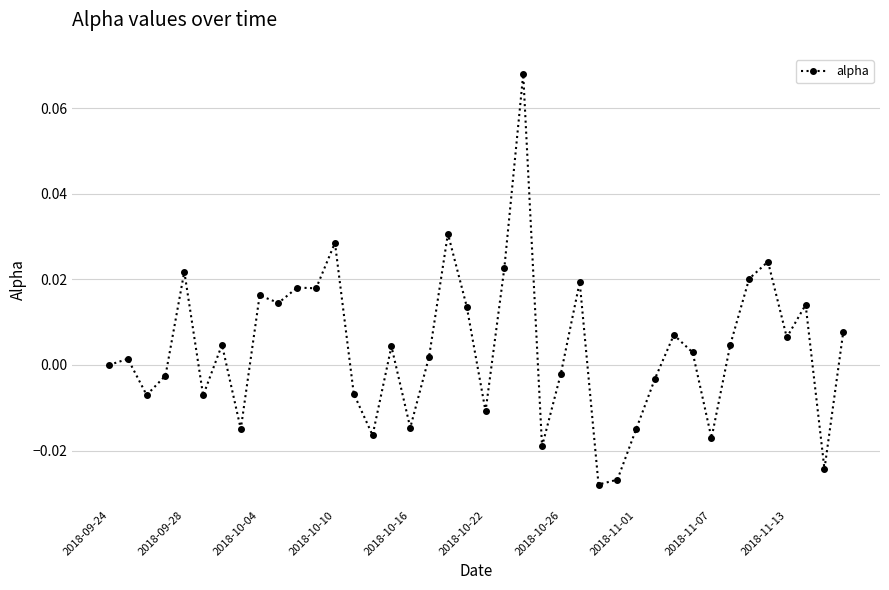

How many categories are shown in the chart?

40